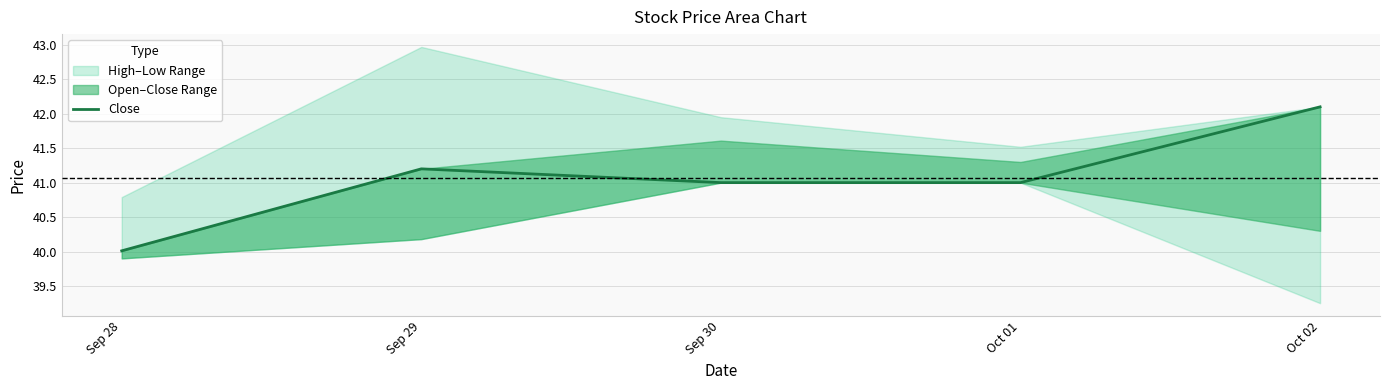

Rank the categories by value from lowest to highest.

Sep 28, Sep 30, Oct 01, Sep 29, Oct 02